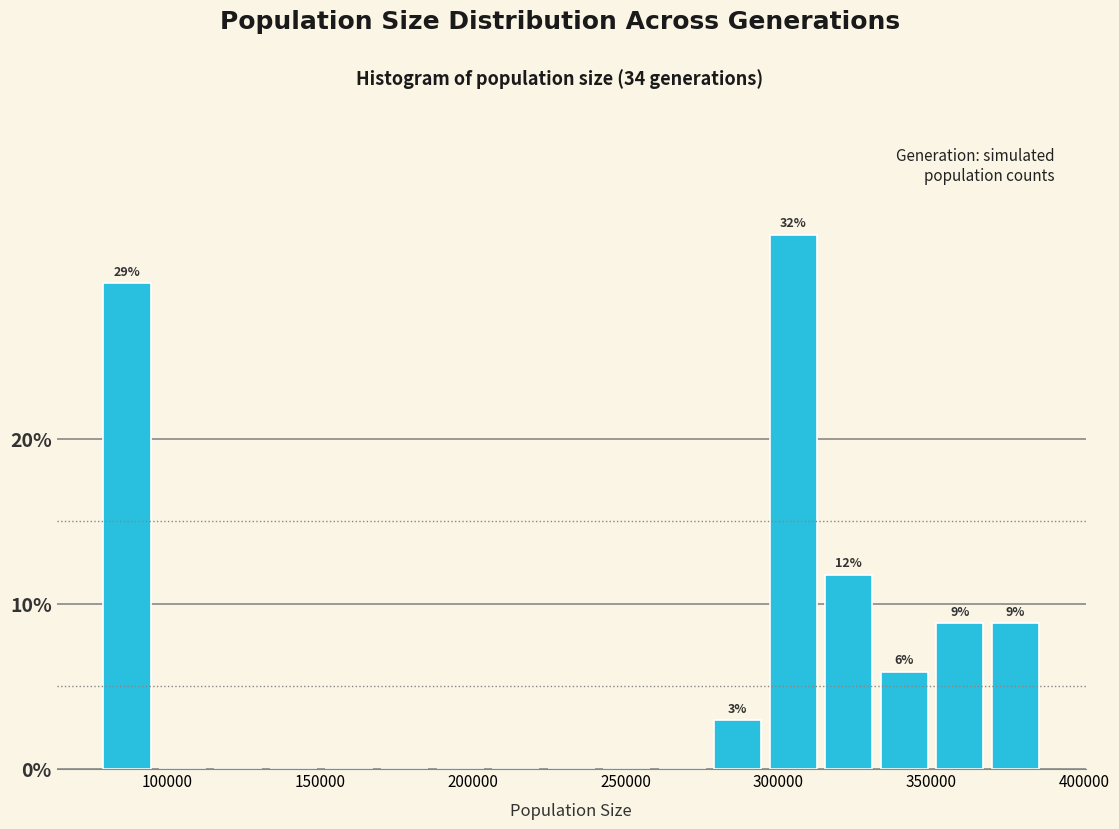

Around what value on the x-axis is the tallest bar? Give the approximate position of its centre, as read against the axis.

305000